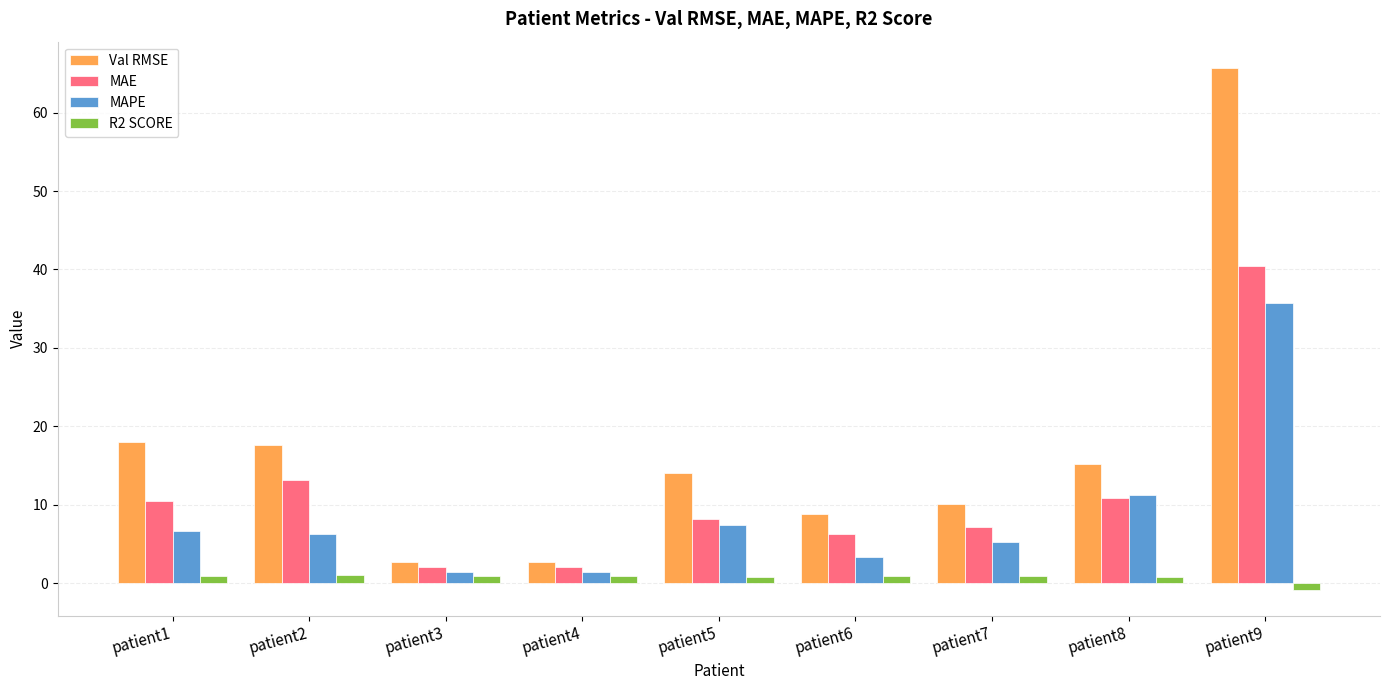

Between patient4 and patient6, which series saw the biggest shift?

Val RMSE